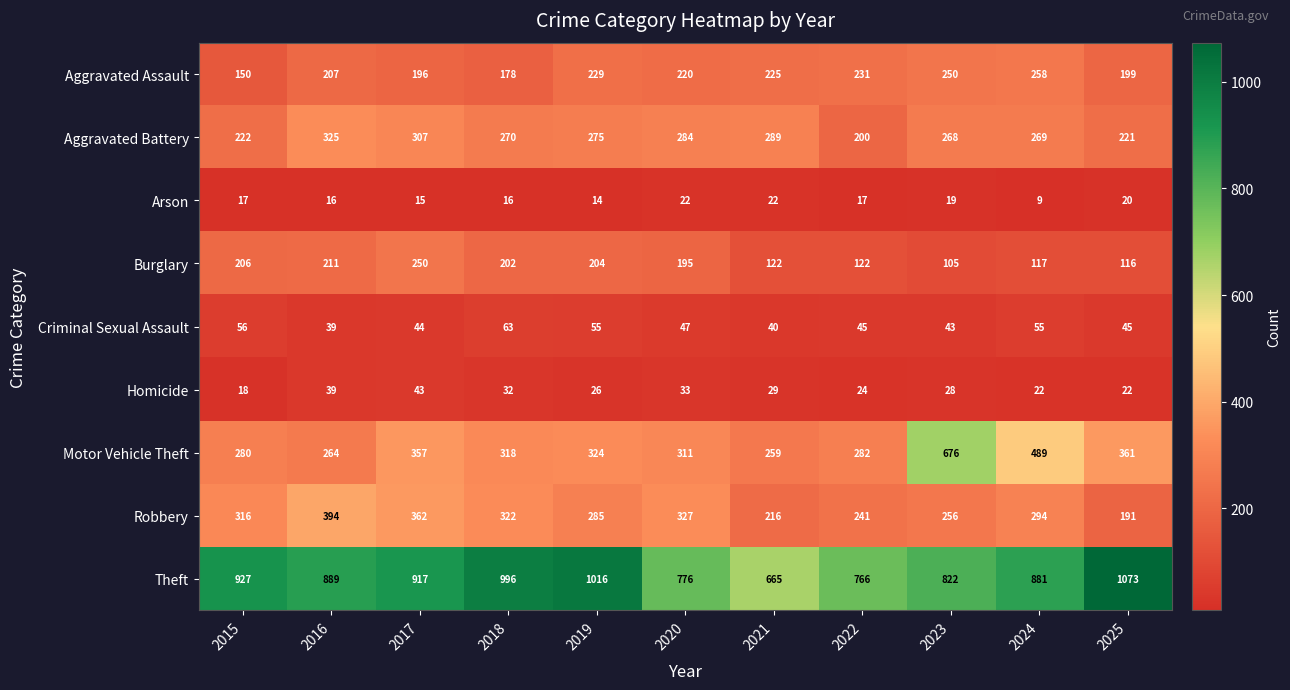

The value of Theft at 2020 is 261. True or false?

False